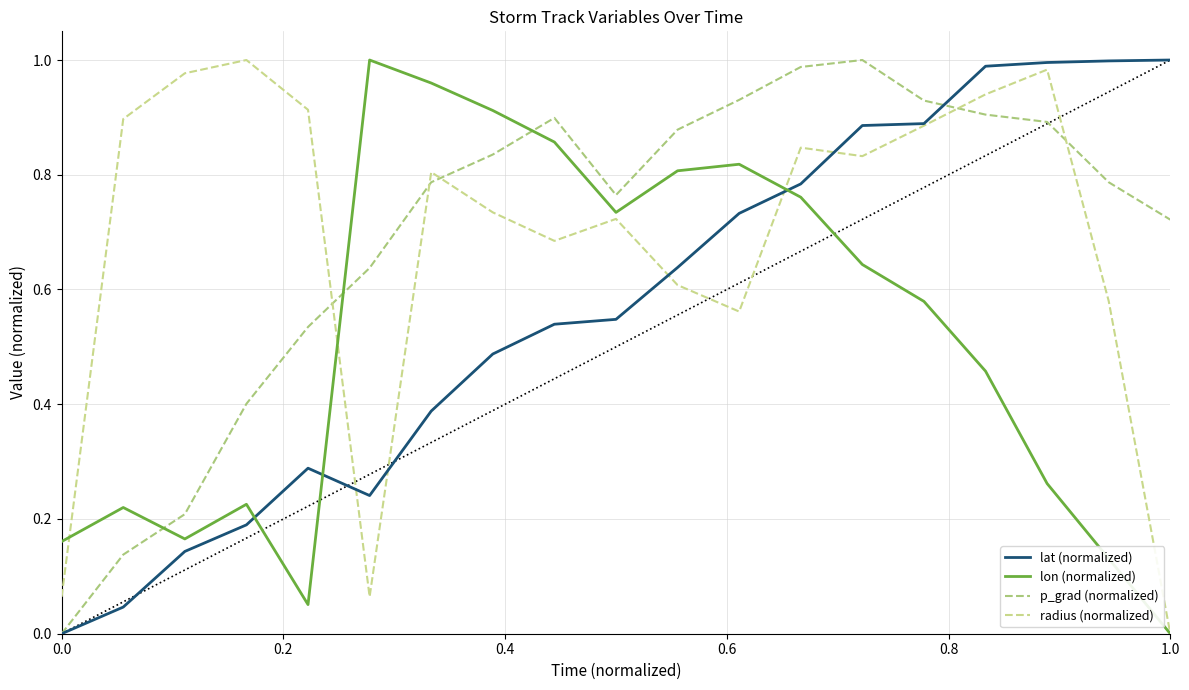

How many lines are shown in the chart?

4